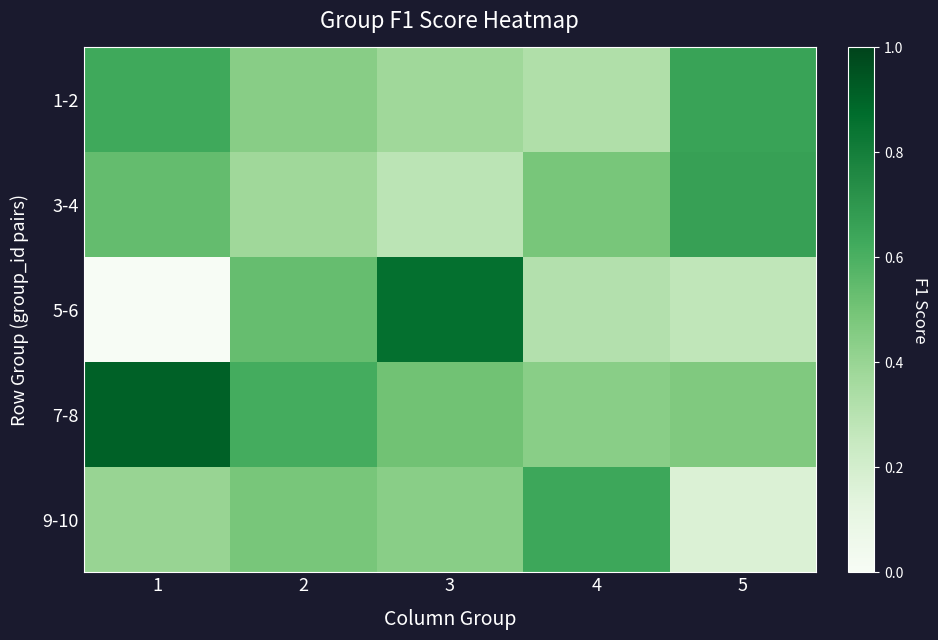

What is the difference between the highest and lowest values at 1?

0.9